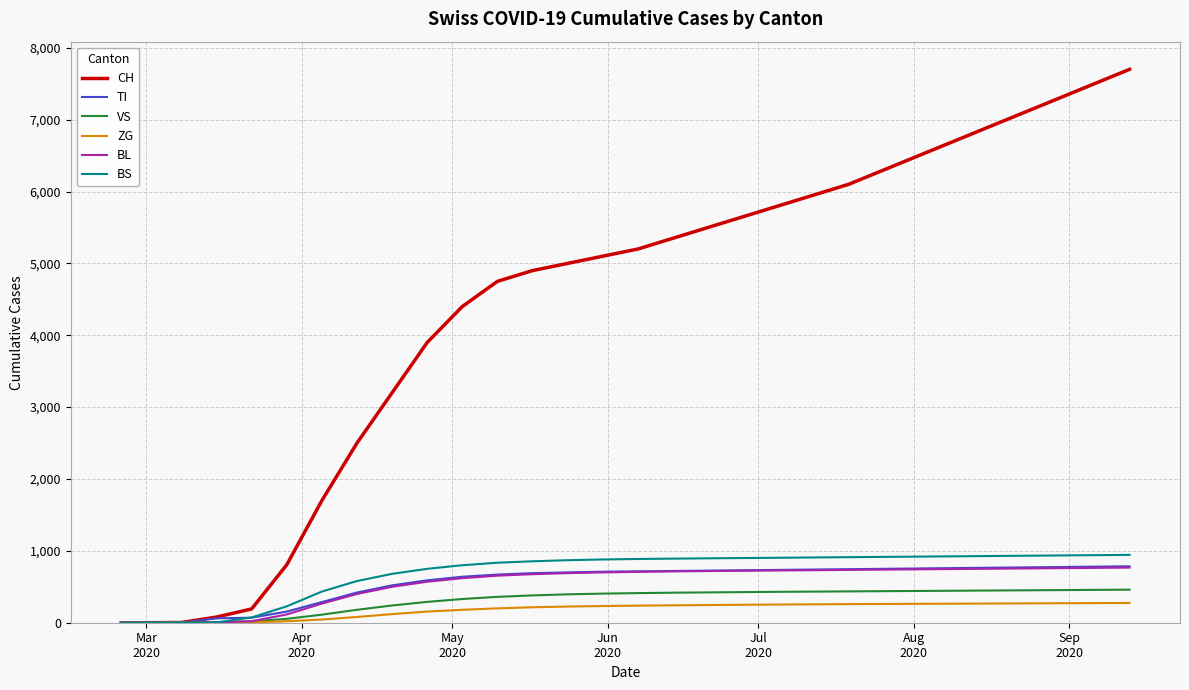

What is the greatest value displayed?

7700